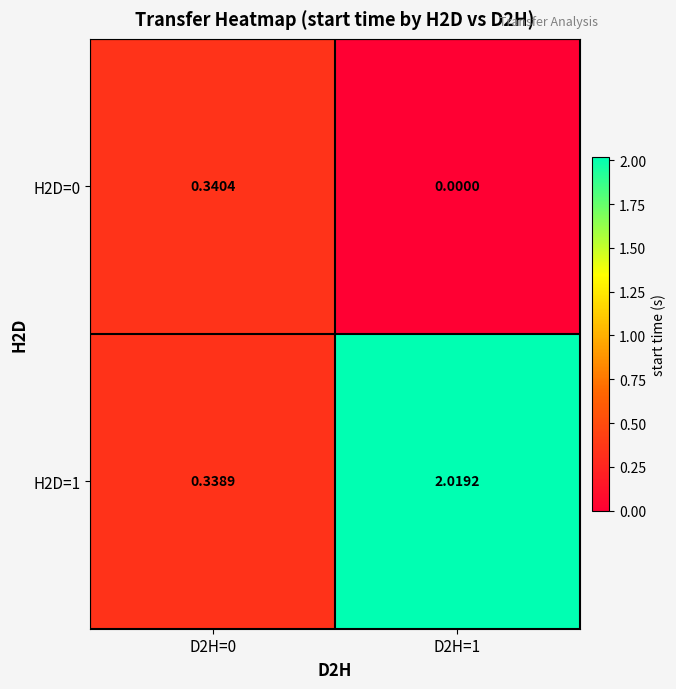

How many categories are shown in the chart?

2